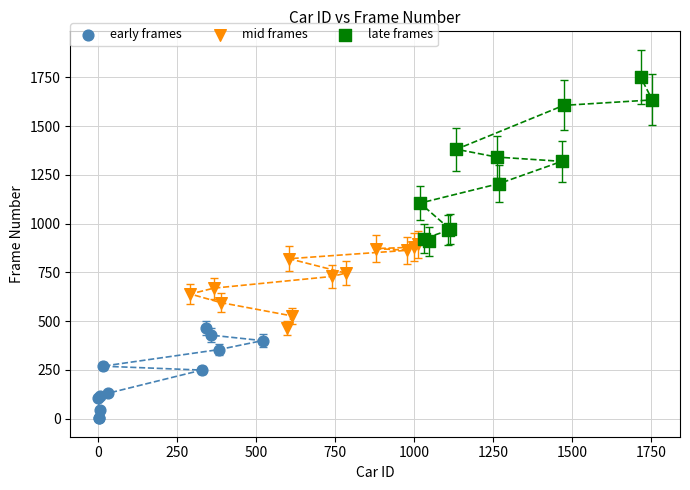

Which series has the largest Y range (max minus min)?

late frames